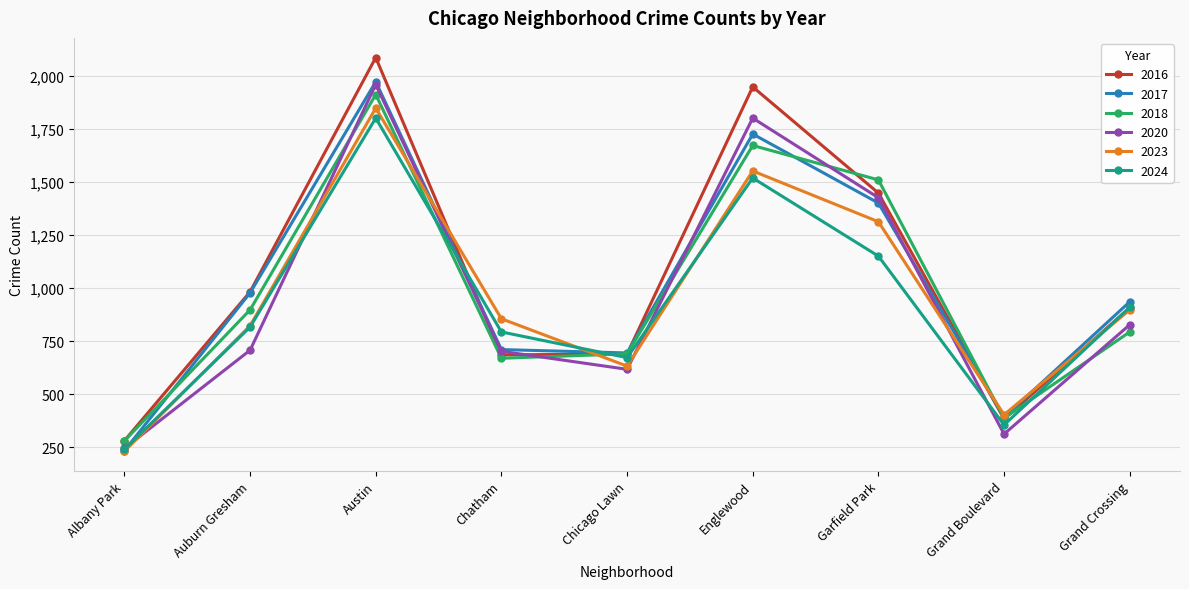

Which category has the lowest value across all series?

Albany Park